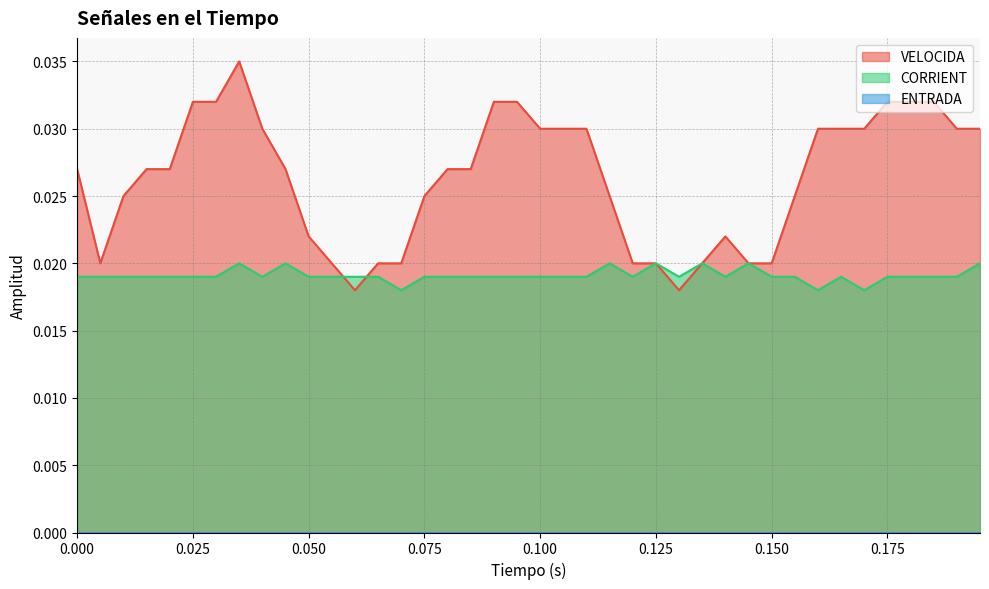

How many interior local peaks does the VELOCIDA series have?

2